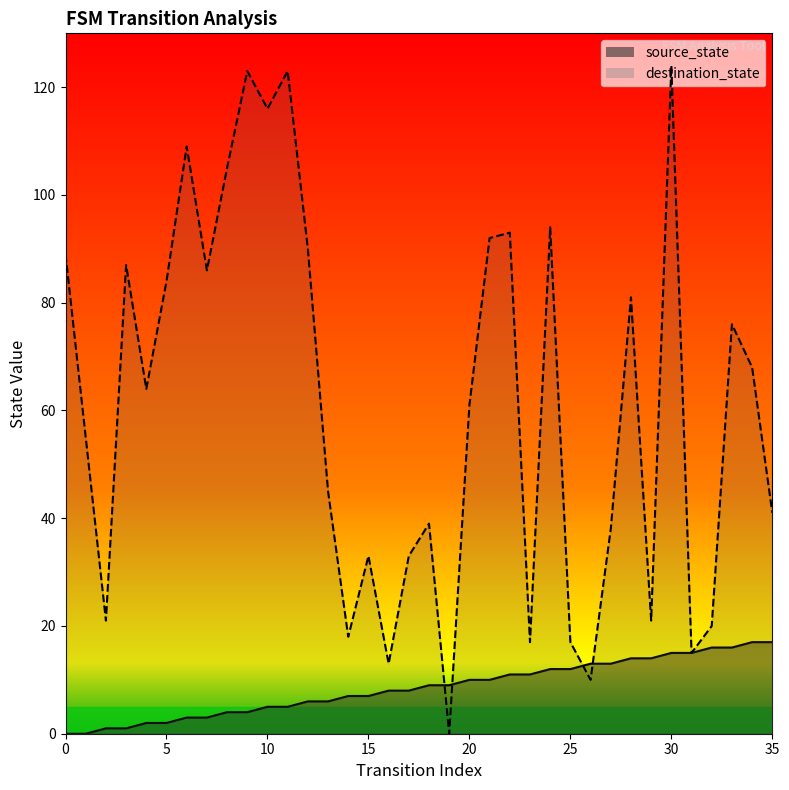

Which has a higher value, 6 or 25?

25